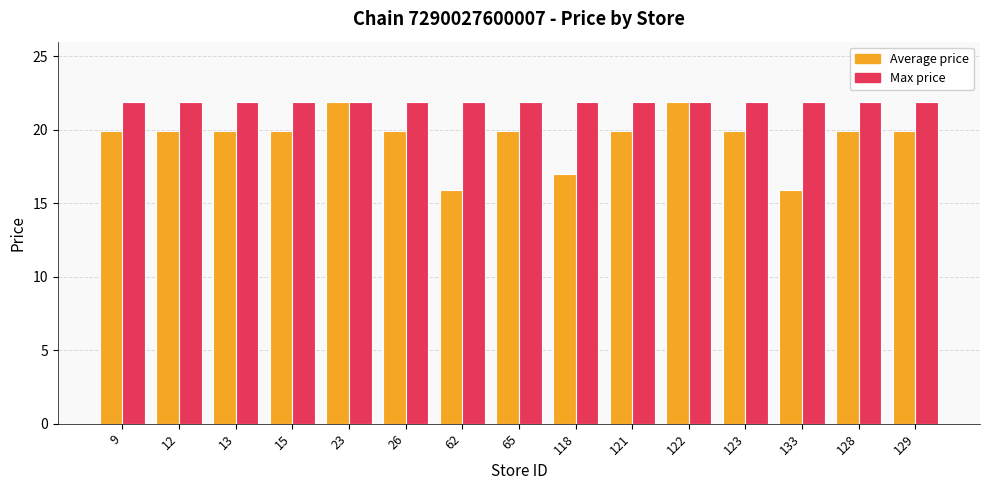

What position from the left is 122?

11